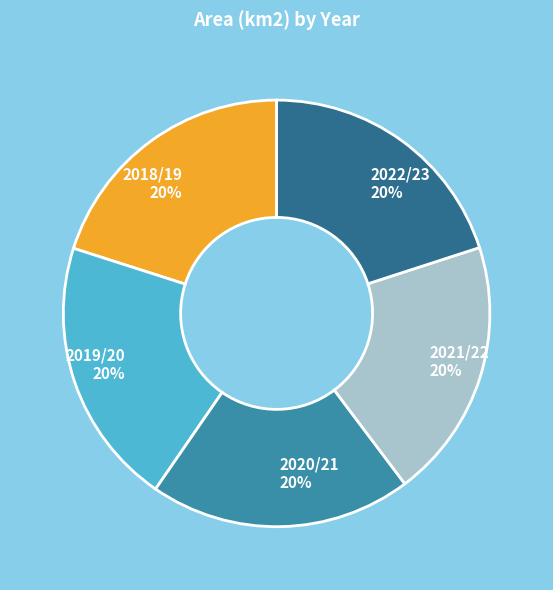

Is it true that 2022/23 is 20% of the pie?

True